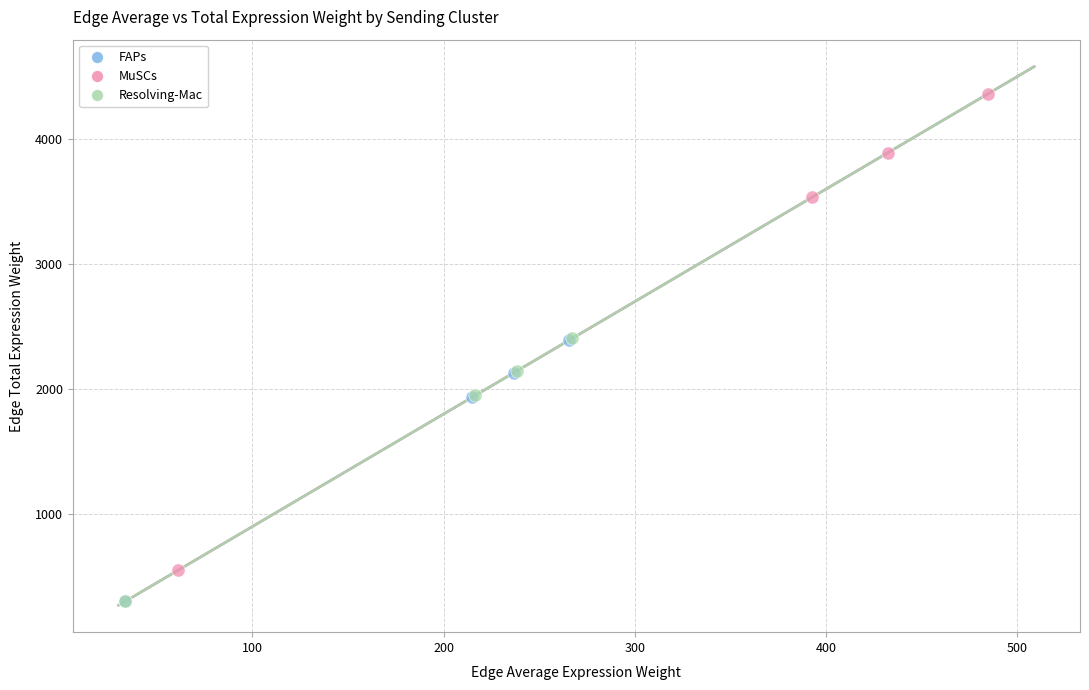

Which series contains the highest Y value?

MuSCs